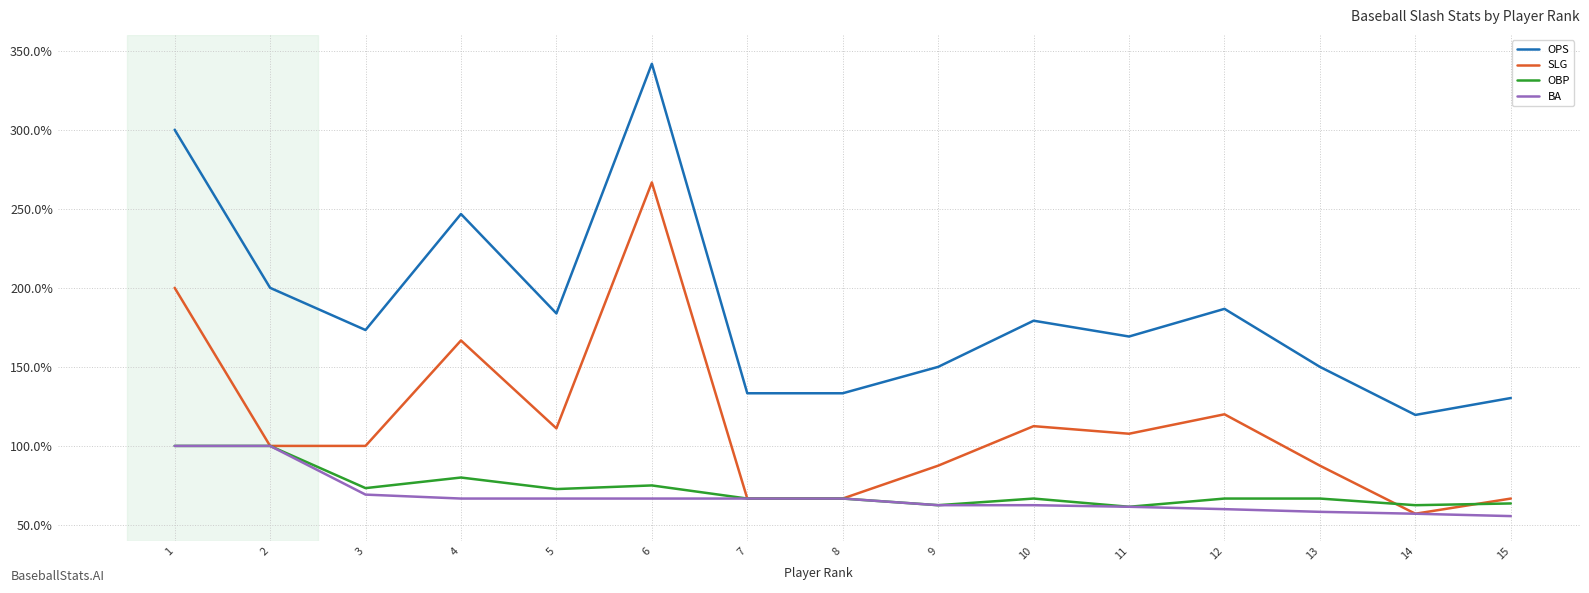

Is this an area chart (filled region under the line)?

No